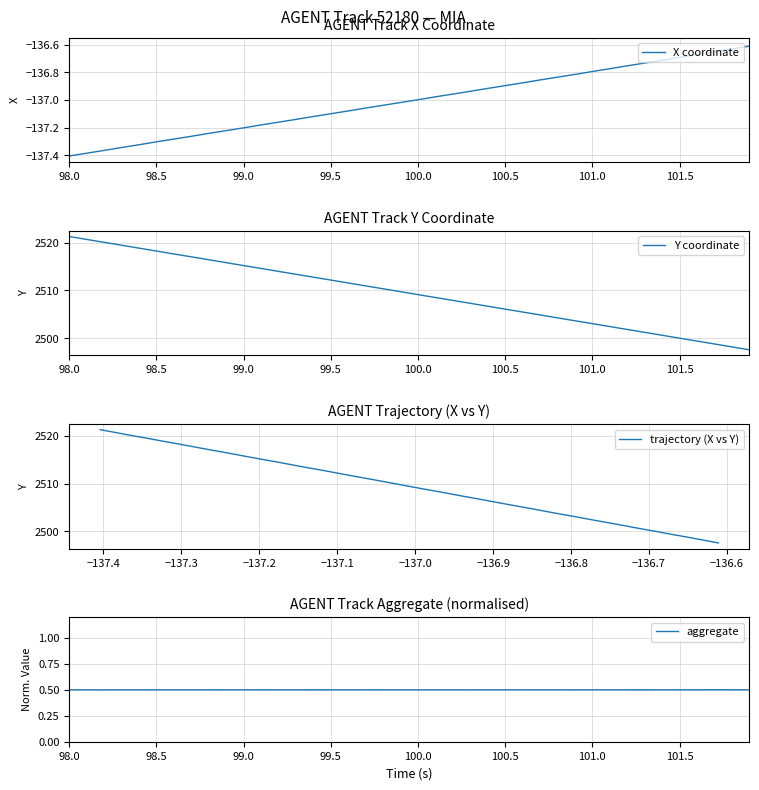

Which category has the highest value in the Y coordinate series?

98.0